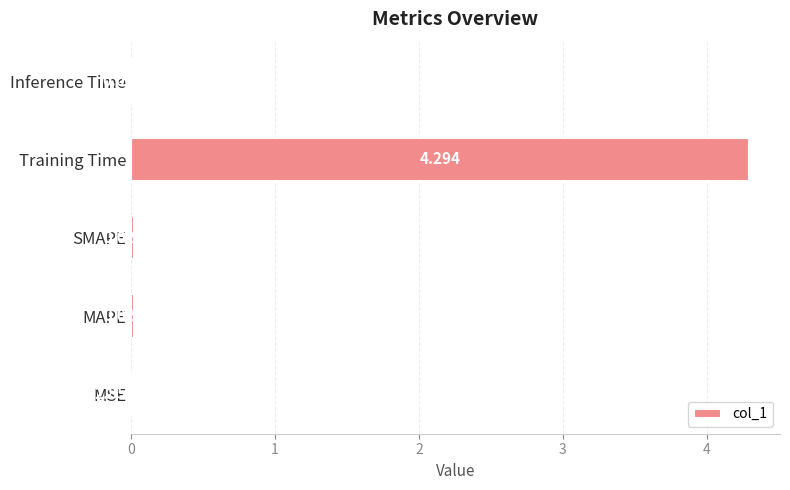

How many series are shown in this chart?

1